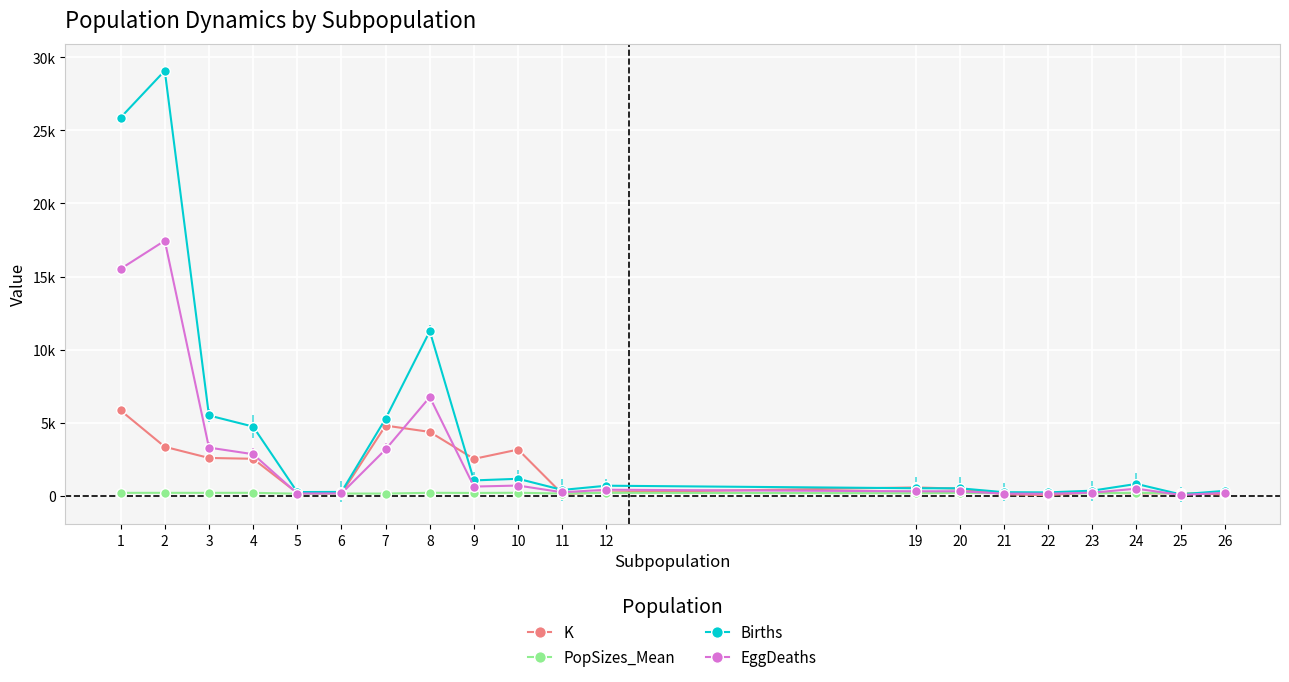

What is the value of the EggDeaths point at the 1st from the left?

15525.0